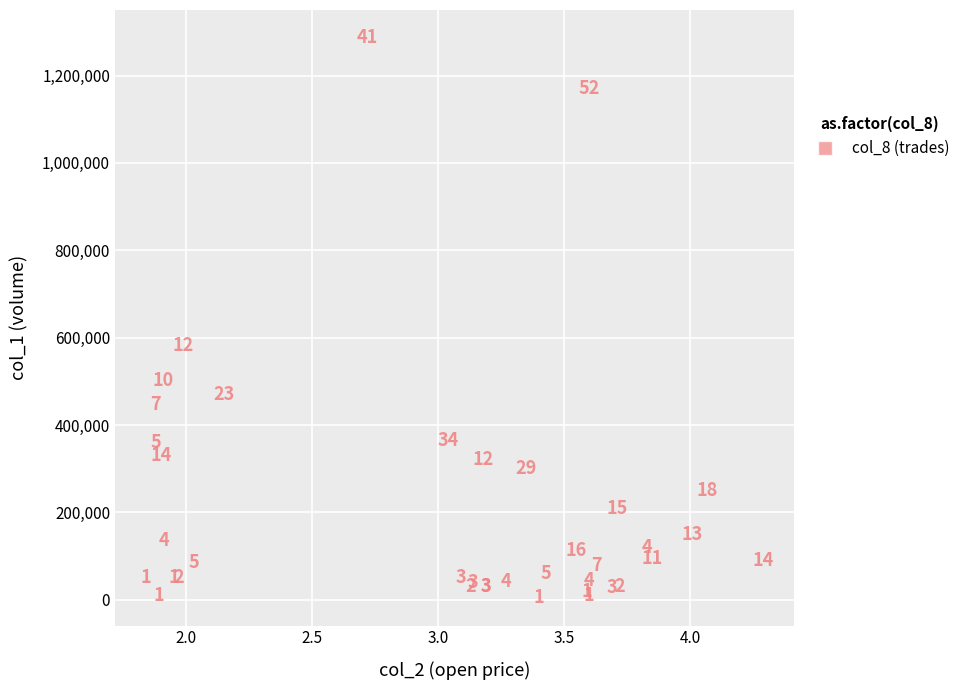

What Y value in the scatter plot is closest to 645500?

583000